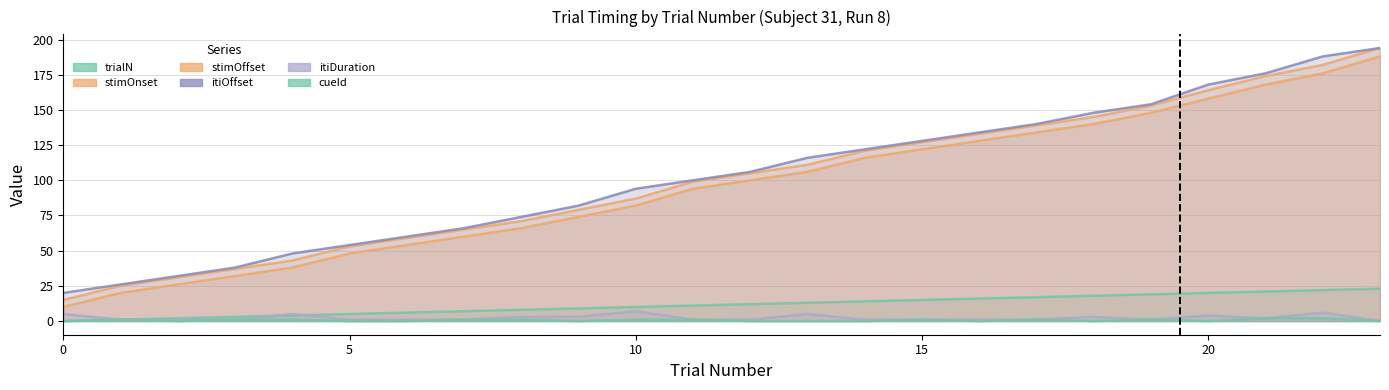

At which label does trialN first exceed 12?

13